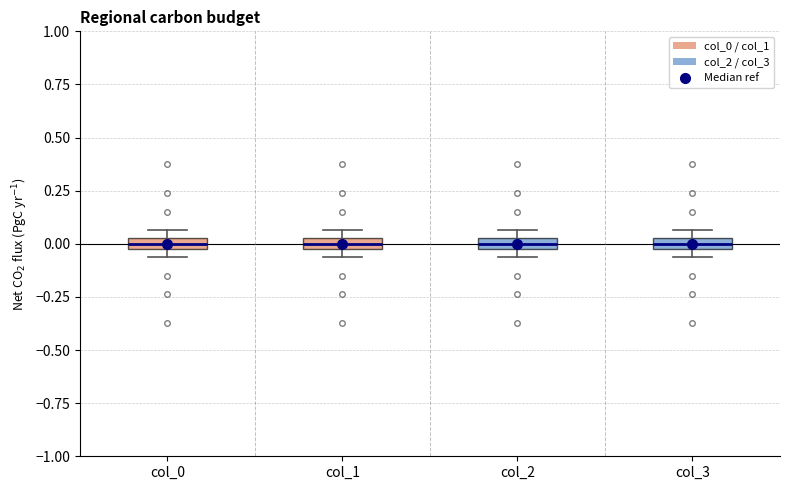

Where does the median line of the box for col_2 sit on the y-axis? The values are not printed on the chart, so give them approximately, as read against the axis.

0.00